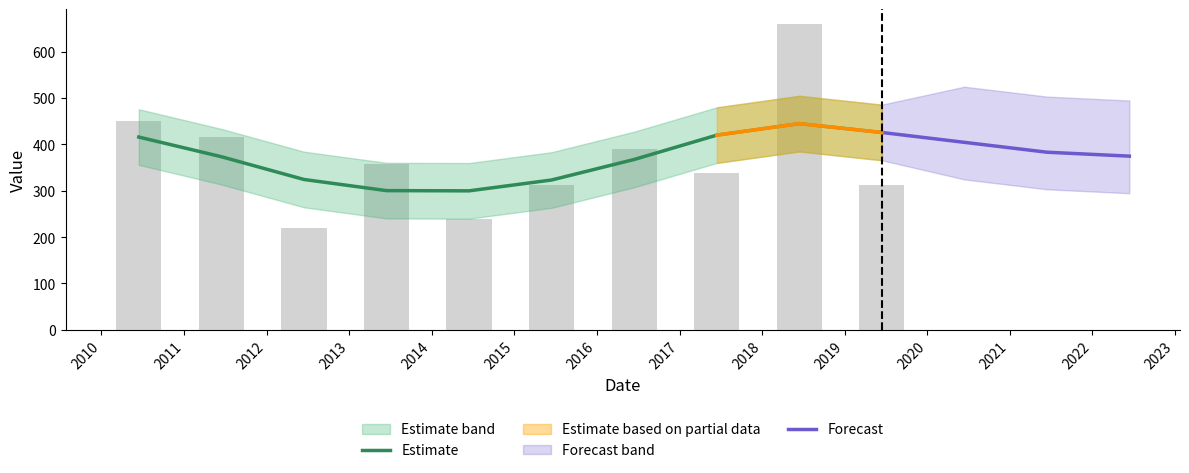

What is the value of the 9th bar from the left?

659.0